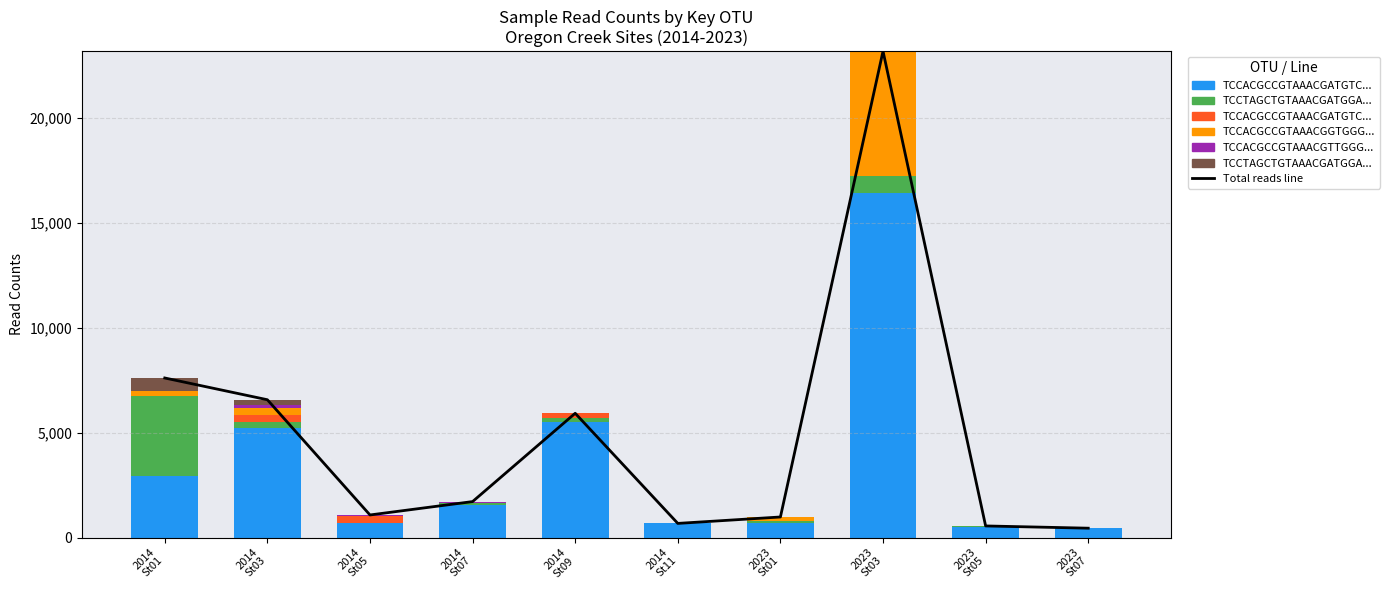

The value of TCCACGCCGTAAACGGTGGGCGCTAGGTGTGGGGAACAT at 2023
St05 is 0. True or false?

True